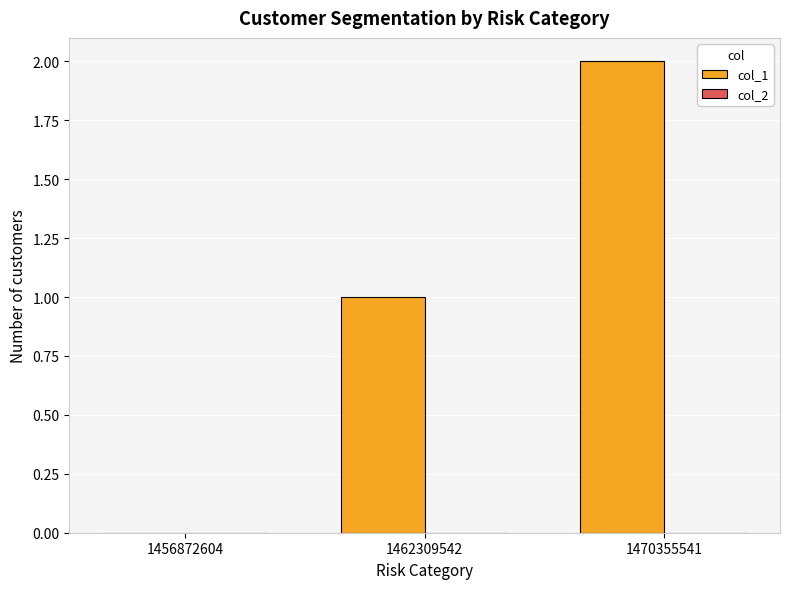

True or false: the data shows 1 at 1462309542.

True